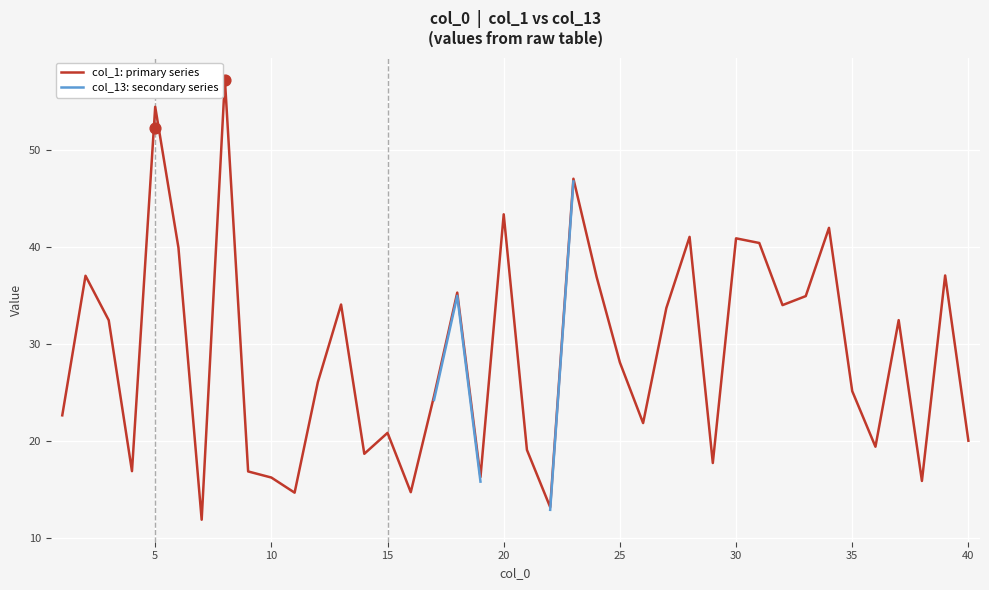

At how many categories does at least one series exceed 23?

23